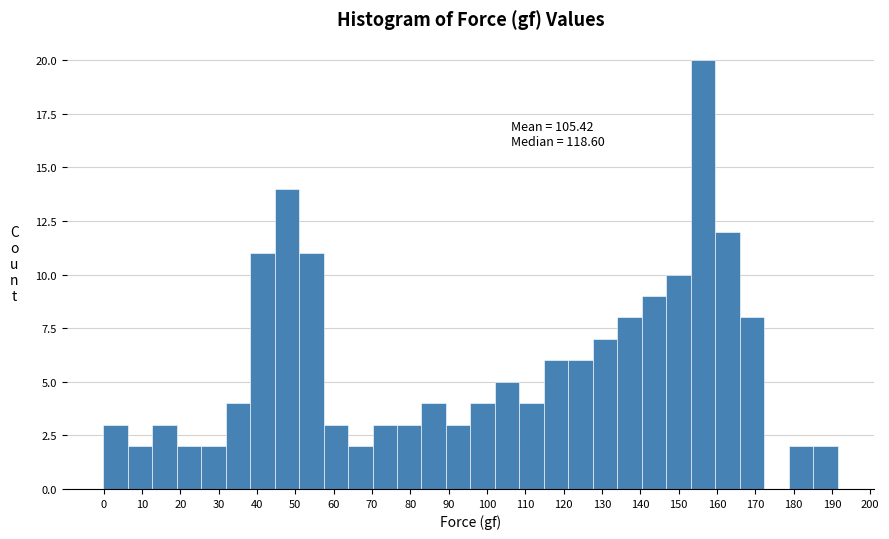

Over which range of the x-axis is the bar tallest?

153 to 160